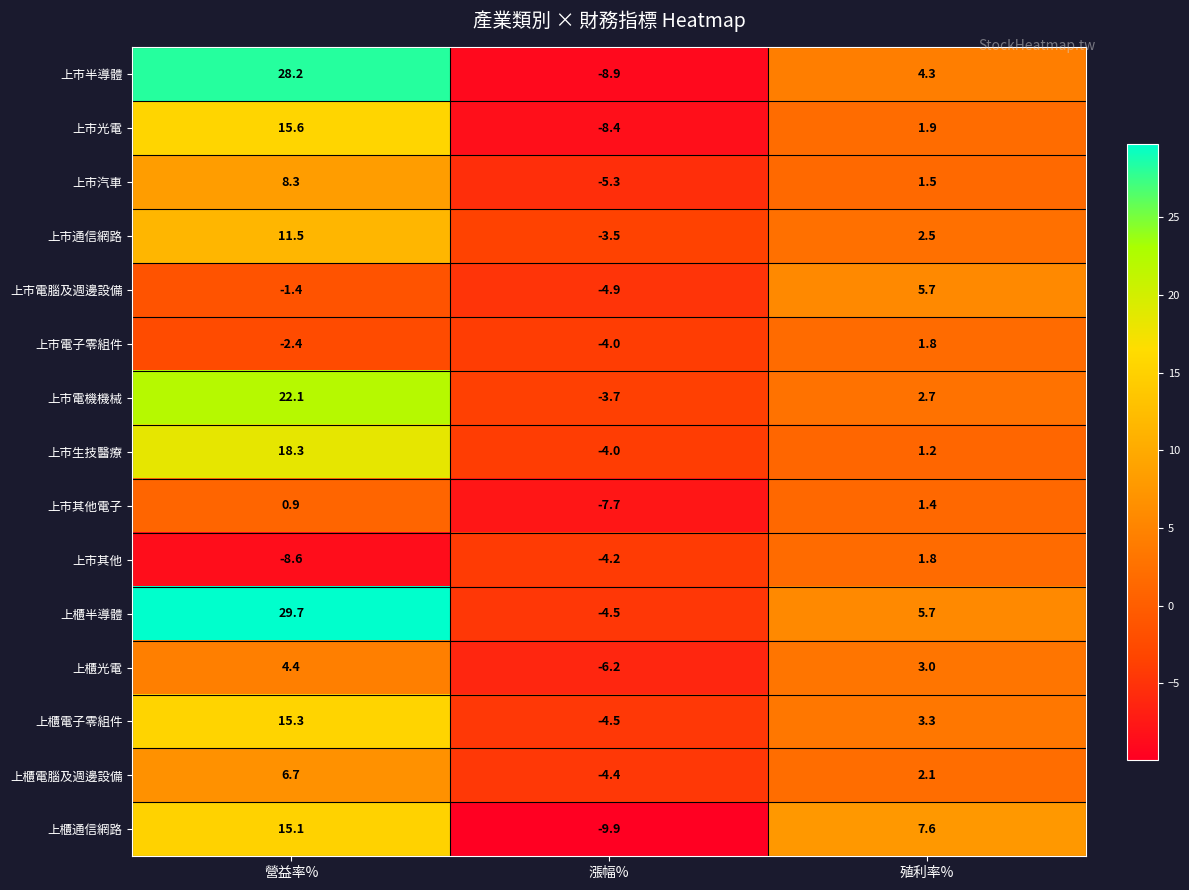

The 上櫃半導體 series shows 3.5 at 殖利率%. True or false?

False